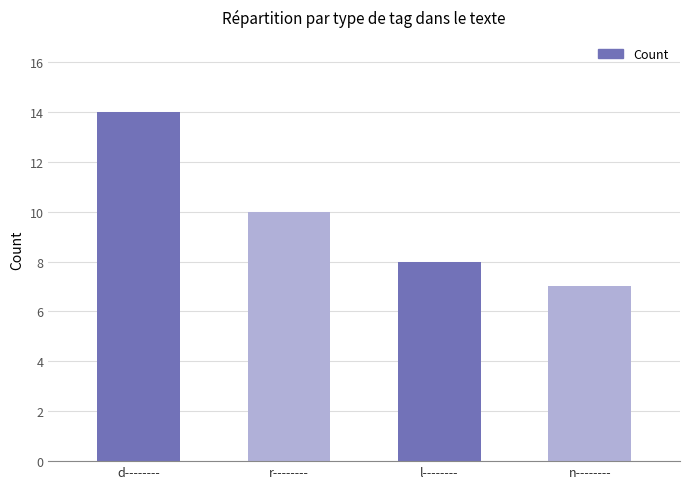

Reading left to right, transcribe all the data shown in this chart.

d--------=14	r--------=10	l--------=8	n--------=7